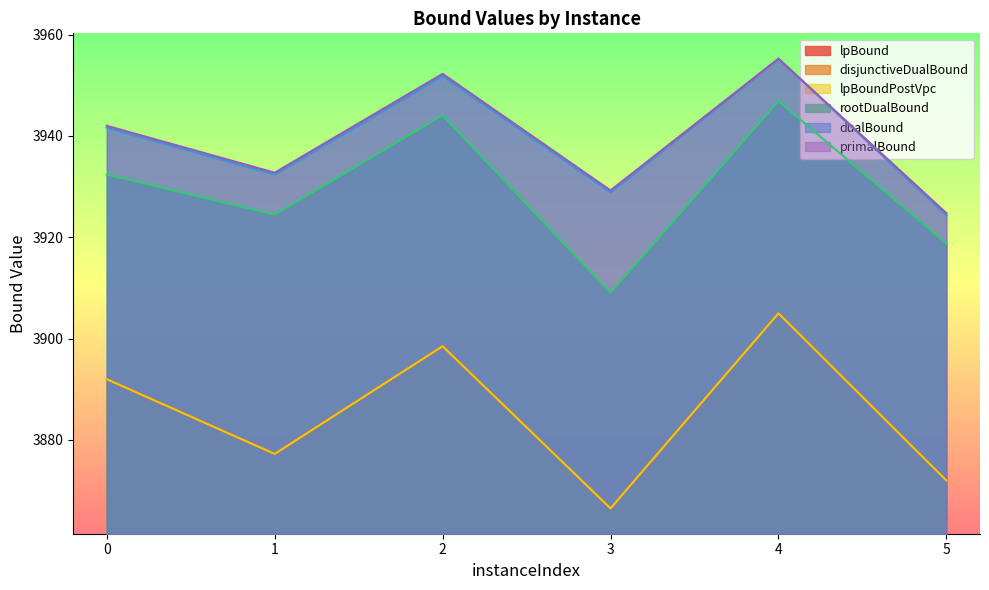

Reading left to right, transcribe all the data shown in this chart.

lpBound: 0=3892.0	1=3877.2	2=3898.5	3=3866.5	4=3905.0	5=3872.0
disjunctiveDualBound: 0=3892.0	1=3877.2	2=3898.5	3=3866.5	4=3905.0	5=3872.0
lpBoundPostVpc: 0=3892.0	1=3877.2	2=3898.5	3=3866.5	4=3905.0	5=3872.0
rootDualBound: 0=3932.4	1=3924.5	2=3944.1	3=3909.0	4=3946.9	5=3918.8
dualBound: 0=3941.6	1=3932.4	2=3951.9	3=3928.9	4=3955.2	5=3924.4
primalBound: 0=3942.0	1=3932.8	2=3952.2	3=3929.2	4=3955.2	5=3924.8